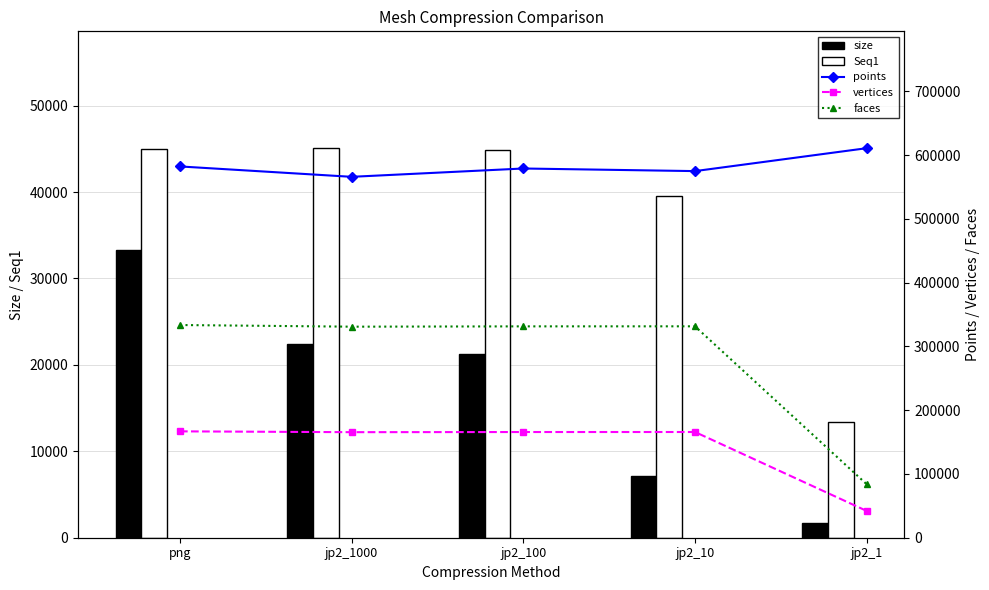

What value does the faces series have at png?

333567.0